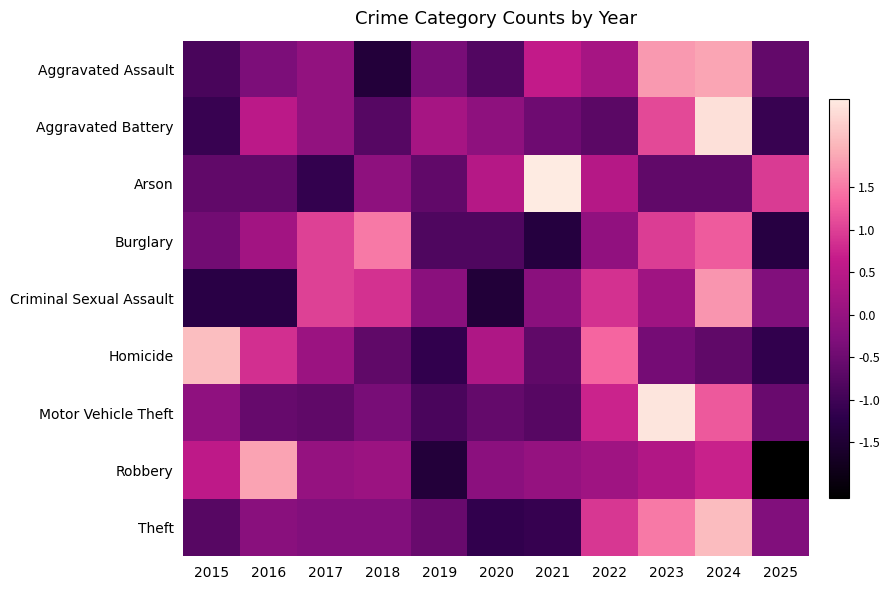

Reading left to right, extract all data points from this chart.

Aggravated Assault: 2015=-0.9	2016=-0.3	2017=-0.0	2018=-1.4	2019=-0.4	2020=-0.8	2021=0.6	2022=0.2	2023=1.8	2024=1.8	2025=-0.6
Aggravated Battery: 2015=-1.1	2016=0.5	2017=-0.0	2018=-0.8	2019=0.2	2020=-0.1	2021=-0.5	2022=-0.7	2023=1.1	2024=2.4	2025=-1.1
Arson: 2015=-0.6	2016=-0.6	2017=-1.1	2018=-0.1	2019=-0.6	2020=0.4	2021=2.5	2022=0.4	2023=-0.6	2024=-0.6	2025=1.0
Burglary: 2015=-0.4	2016=0.2	2017=1.0	2018=1.5	2019=-0.8	2020=-0.8	2021=-1.4	2022=-0.1	2023=1.0	2024=1.2	2025=-1.3
Criminal Sexual Assault: 2015=-1.3	2016=-1.3	2017=1.0	2018=0.9	2019=-0.1	2020=-1.4	2021=-0.1	2022=0.9	2023=0.1	2024=1.7	2025=-0.3
Homicide: 2015=2.1	2016=0.8	2017=0.1	2018=-0.7	2019=-1.2	2020=0.3	2021=-0.7	2022=1.3	2023=-0.4	2024=-0.7	2025=-1.2
Motor Vehicle Theft: 2015=-0.1	2016=-0.6	2017=-0.6	2018=-0.4	2019=-0.9	2020=-0.6	2021=-0.7	2022=0.7	2023=2.5	2024=1.2	2025=-0.5
Robbery: 2015=0.6	2016=1.8	2017=0.0	2018=0.1	2019=-1.4	2020=-0.1	2021=0.0	2022=0.1	2023=0.4	2024=0.7	2025=-2.2
Theft: 2015=-0.7	2016=-0.2	2017=-0.3	2018=-0.3	2019=-0.5	2020=-1.2	2021=-1.1	2022=0.9	2023=1.5	2024=2.1	2025=-0.3